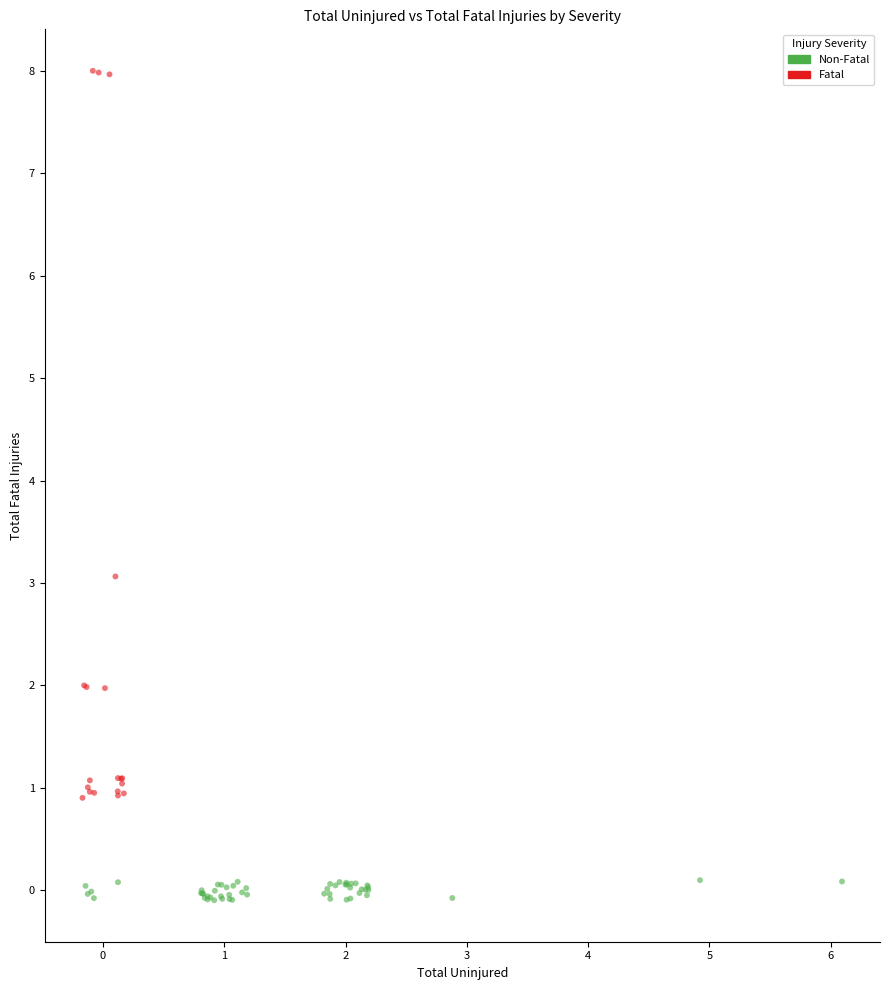

Which series has the largest Y range (max minus min)?

Fatal